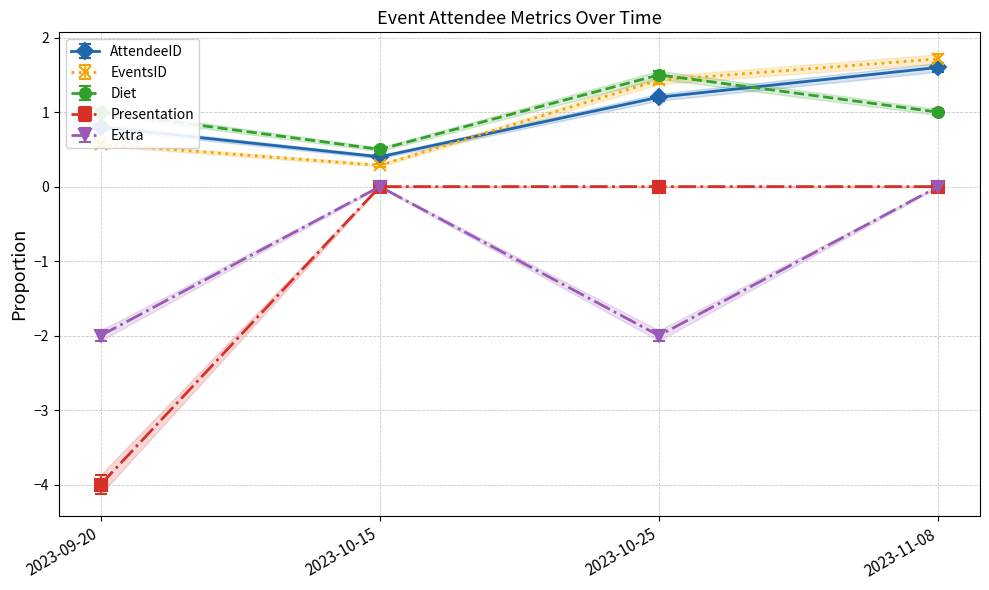

Which series has the widest spread of values?

Presentation